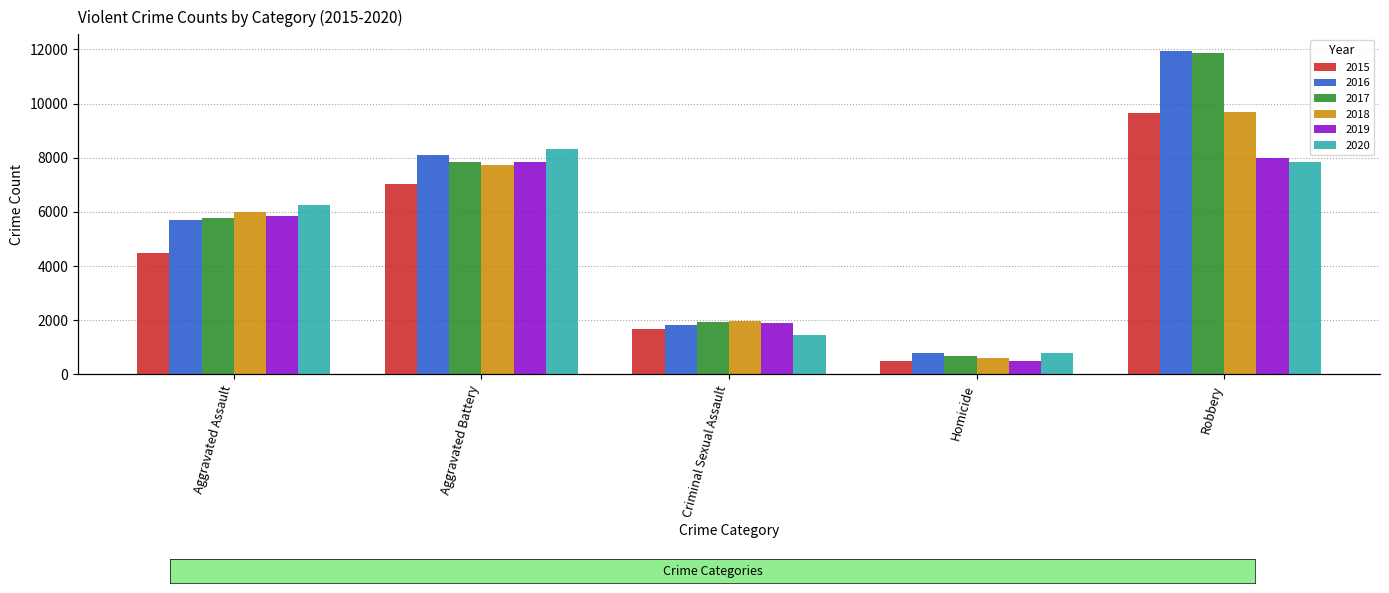

What is the difference between the second highest and minimum values in the 2019 series?

7359